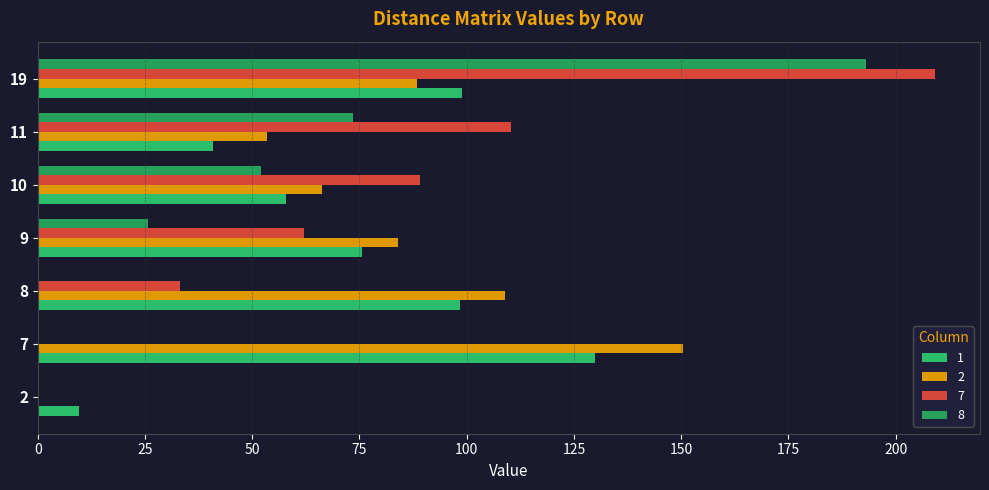

How many data points in 1 are above 75?

4